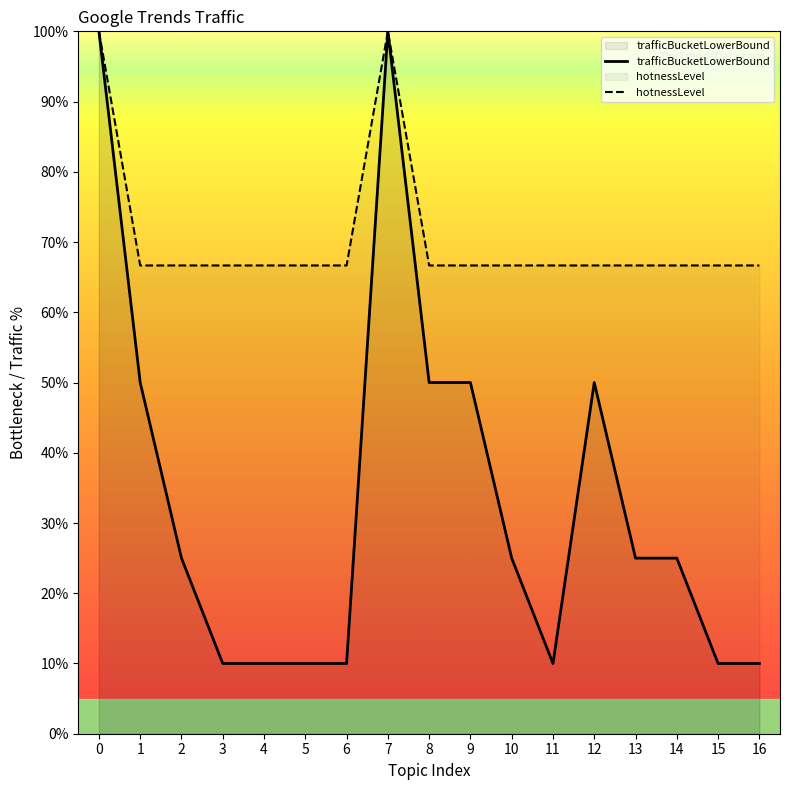

Which label corresponds to the smallest value in the chart?

3